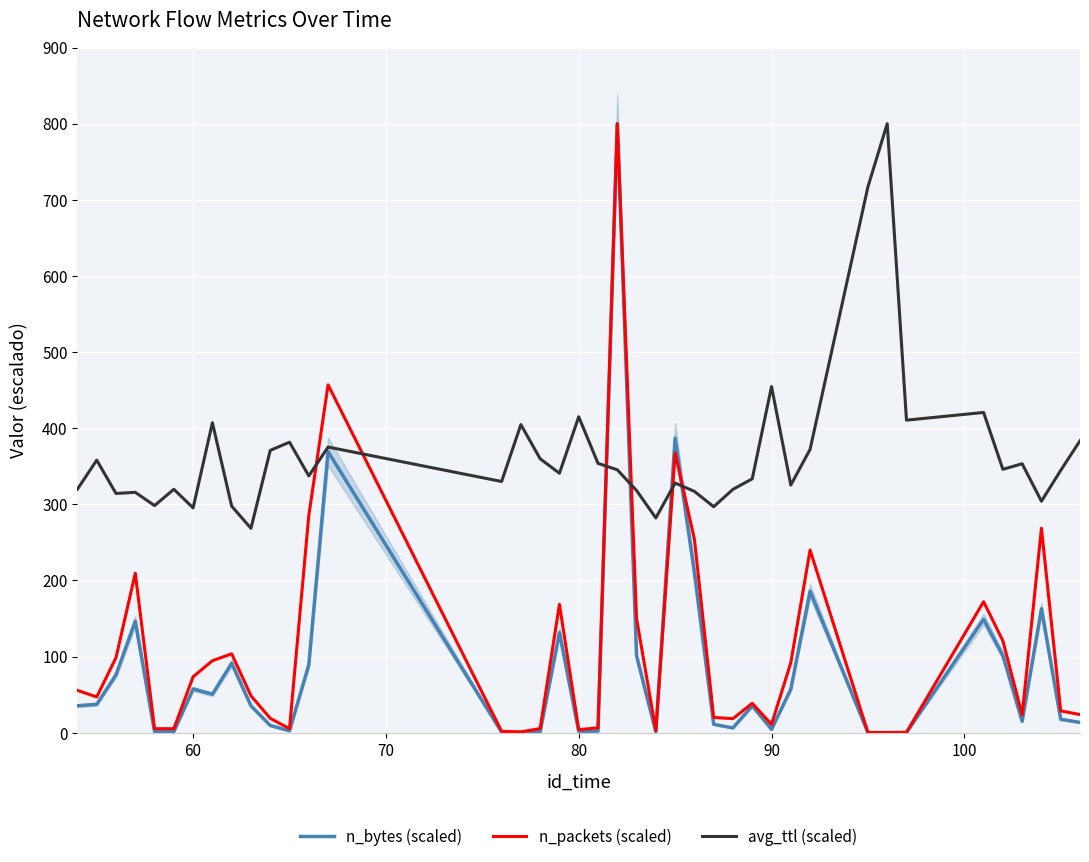

Where is avg_ttl (scaled) nearest to the value 534?

90